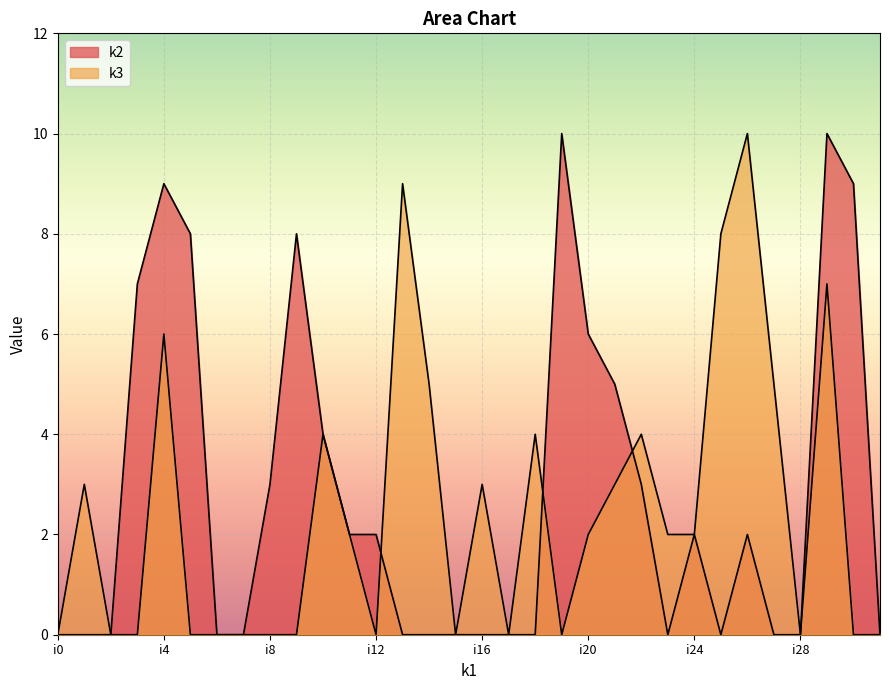

Which series ends up on top after the final intersection of k3 and k2?

k3